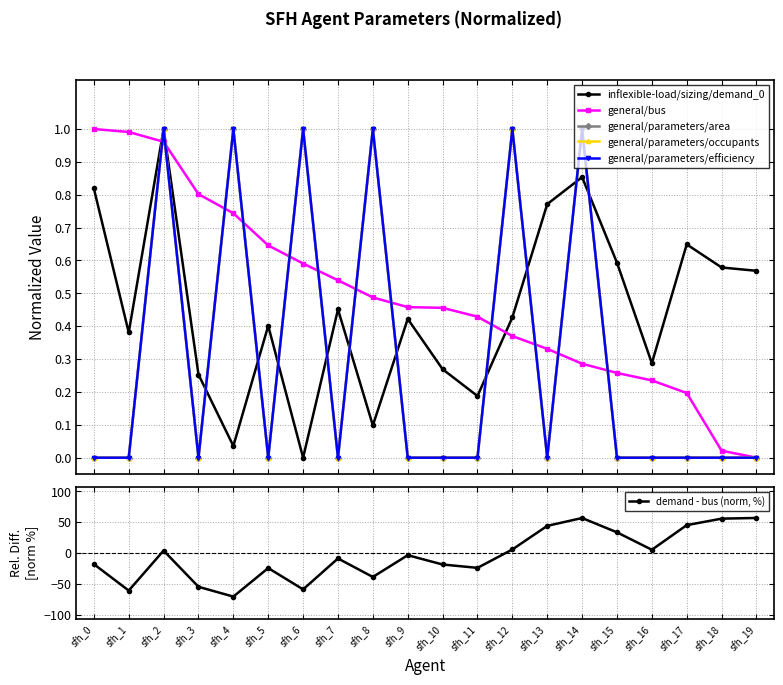

How many values in general/bus are above zero?

19